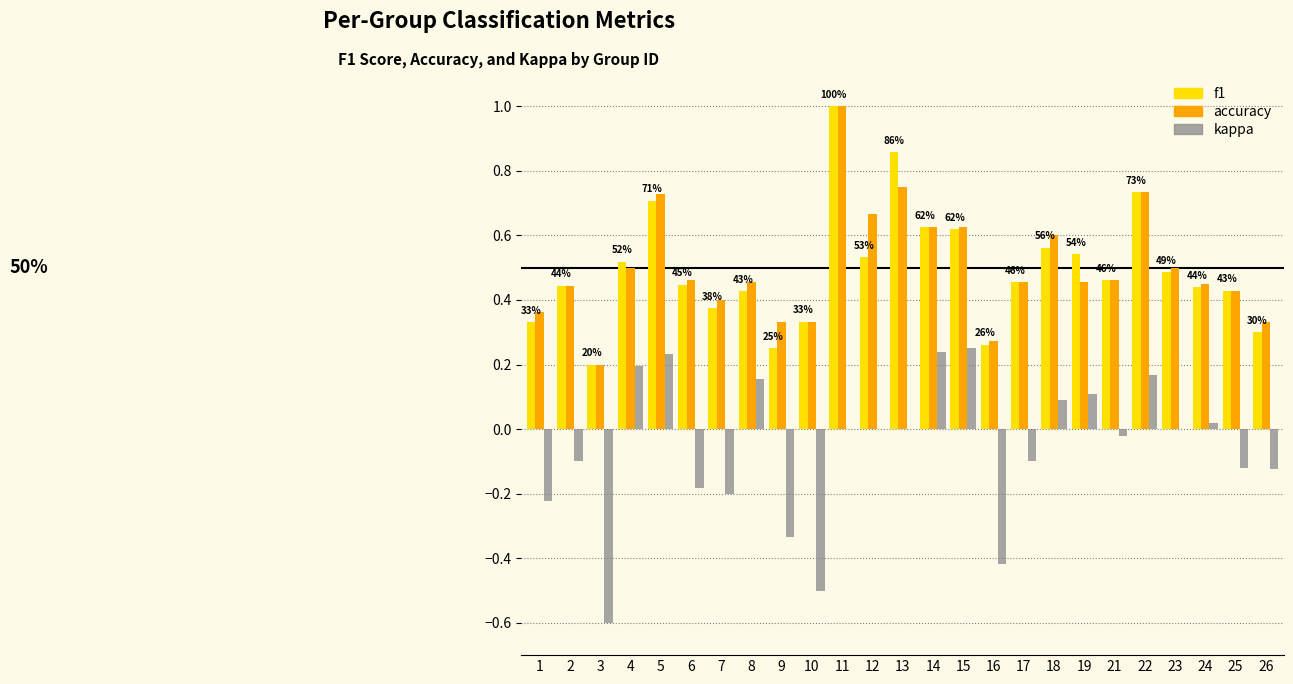

At which category is the sum across all series the highest?

11